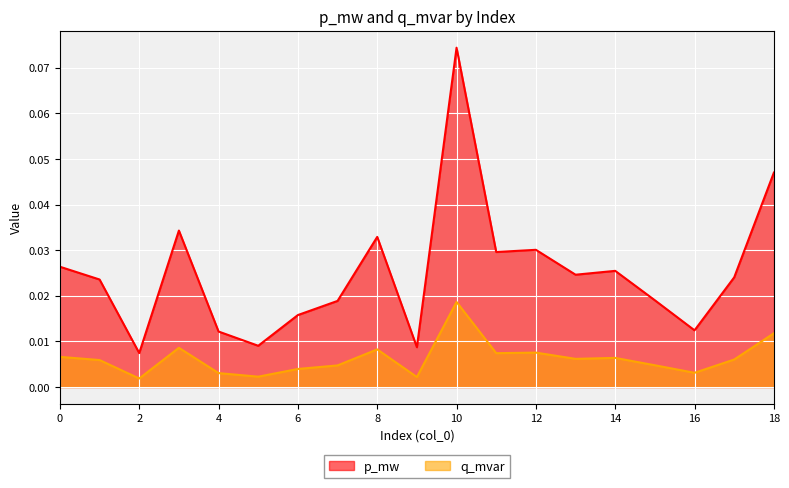

At which category is the sum across all series the highest?

10